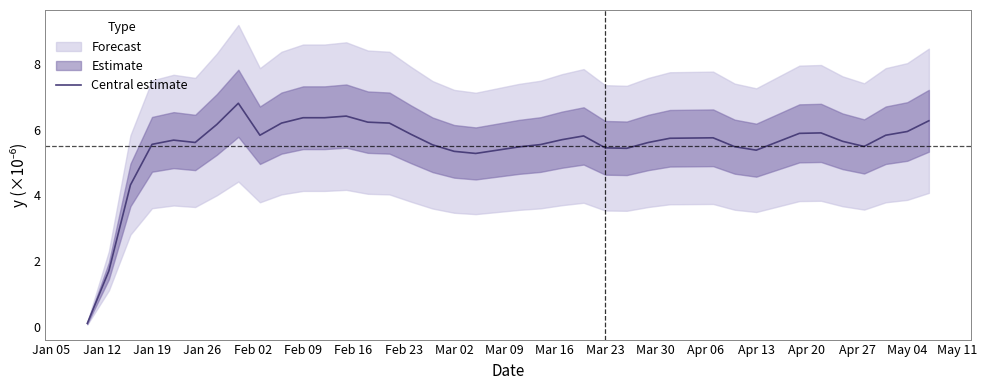

How many interior local valleys (lower than both neighbors) does the data have?

6